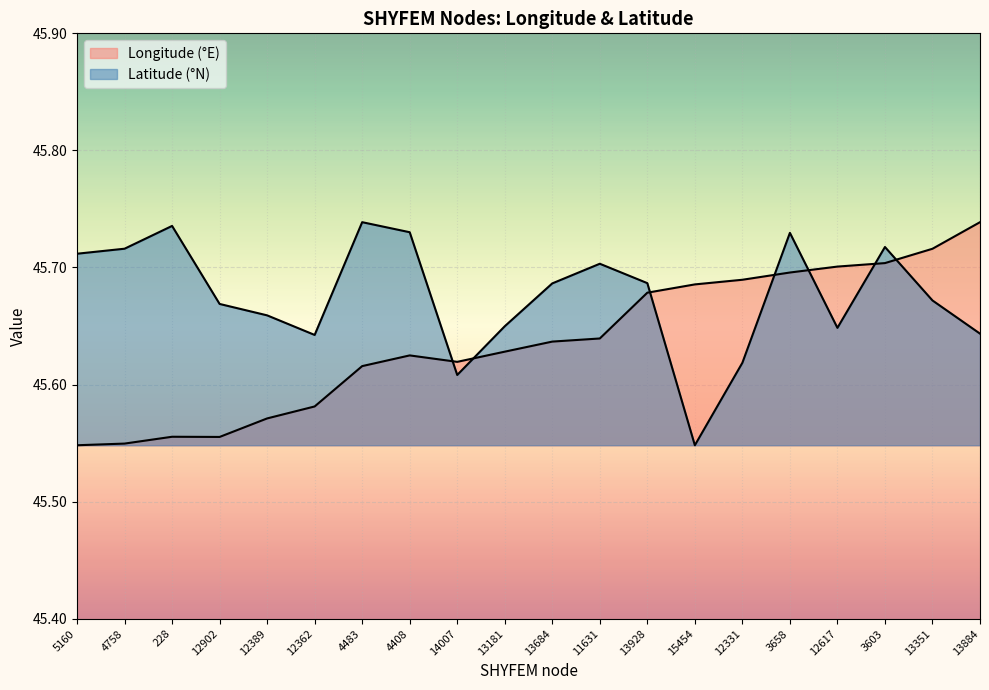

How many Latitude (°N) values are between 45 and 46?

20